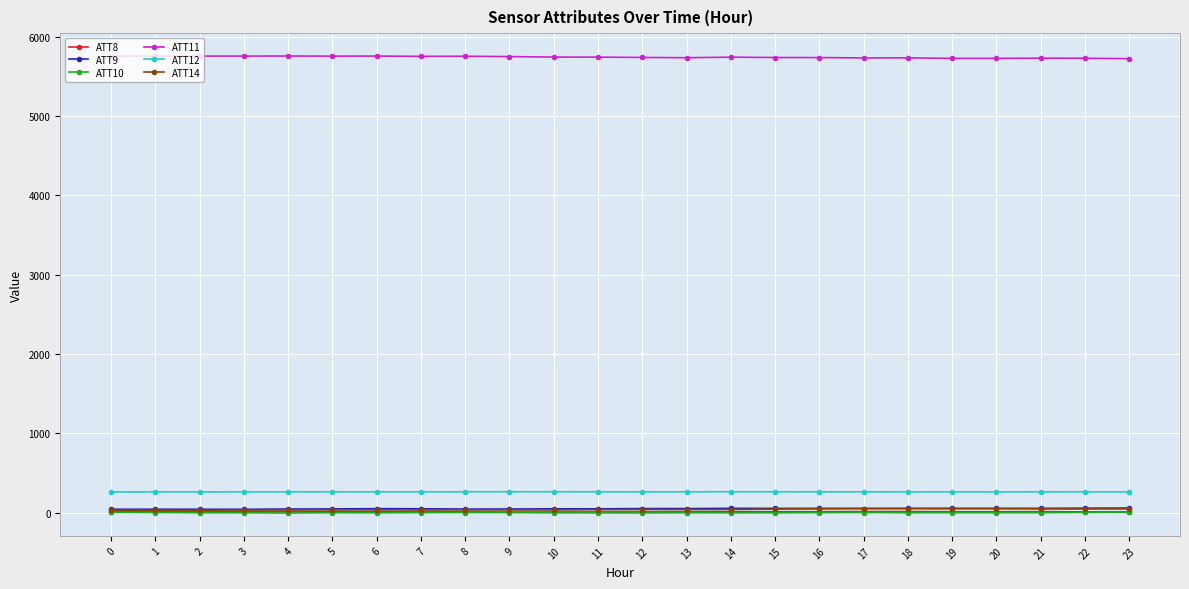

Which series has the largest total across all categories?

ATT11